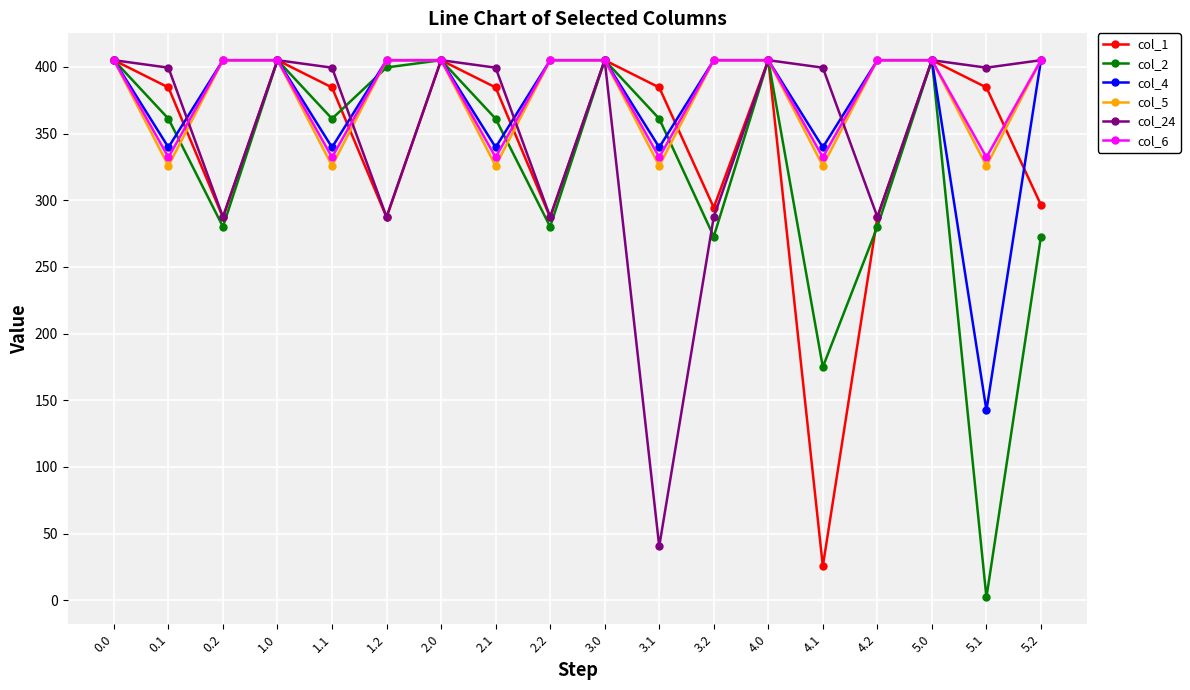

What is the difference between the maximum and minimum values in the col_5 series?

79.3